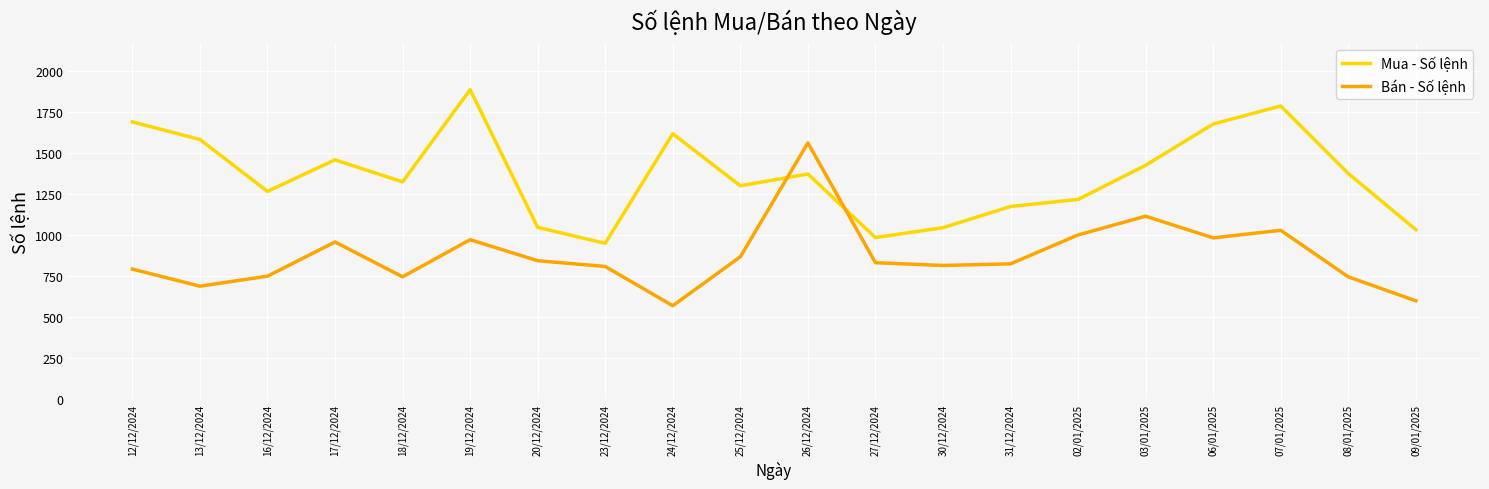

The value of Bán - Số lệnh at 07/01/2025 is 1029. True or false?

True